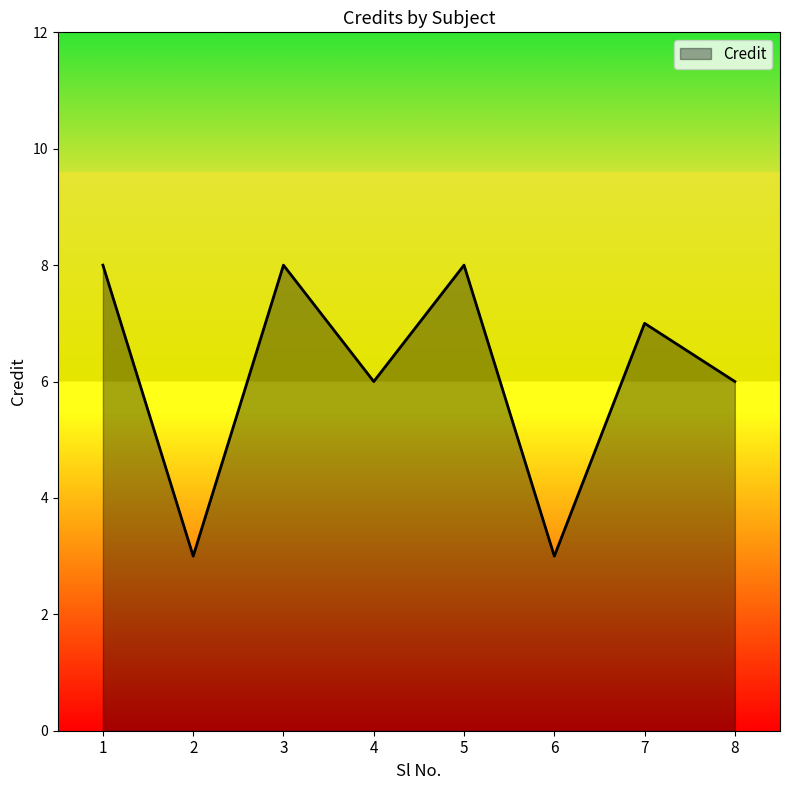

Which has a higher value, 5 or 8?

5